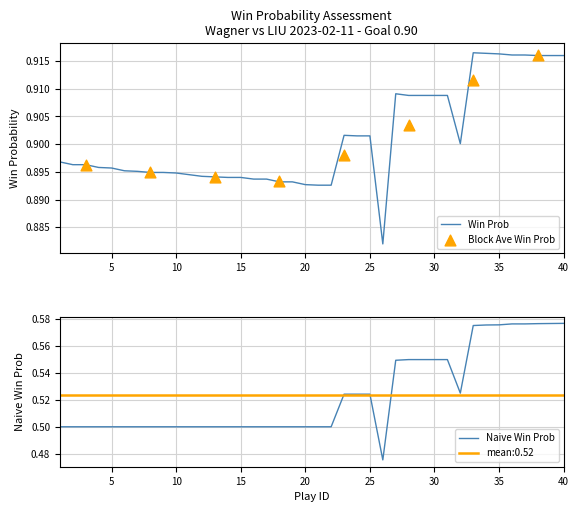

Which series has the largest total across all categories?

win_prob